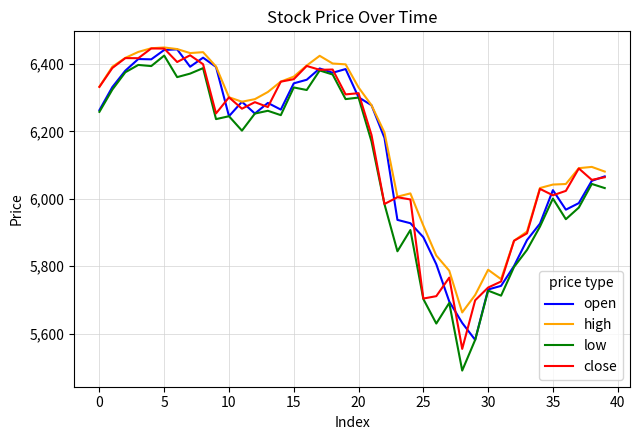

Does the chart have visible grid lines?

Yes